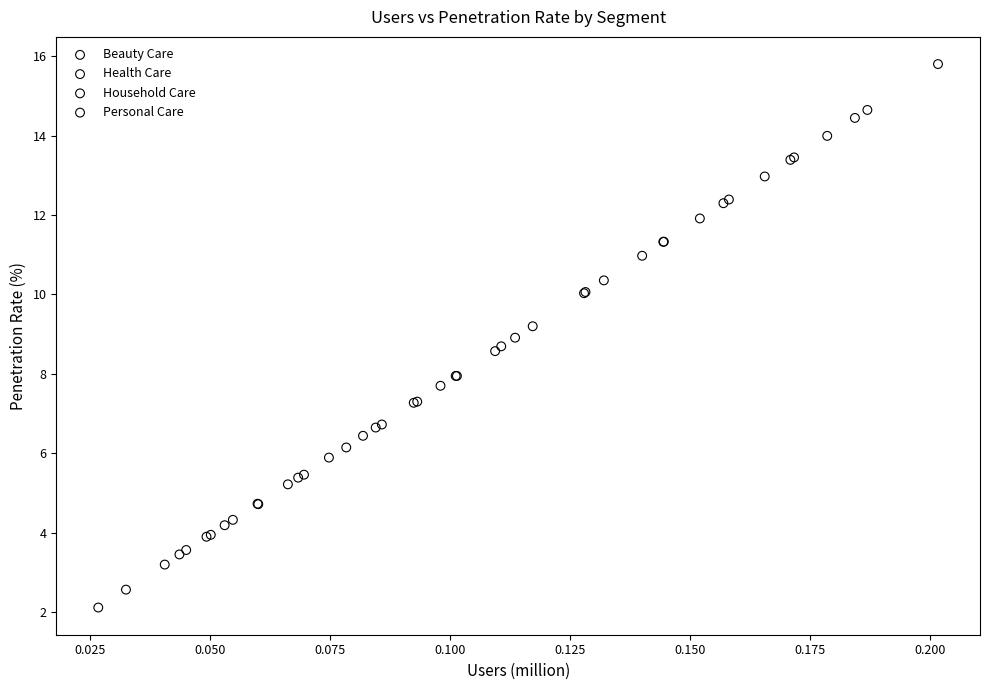

What are all the series names shown in the legend?

Beauty Care, Health Care, Household Care, Personal Care